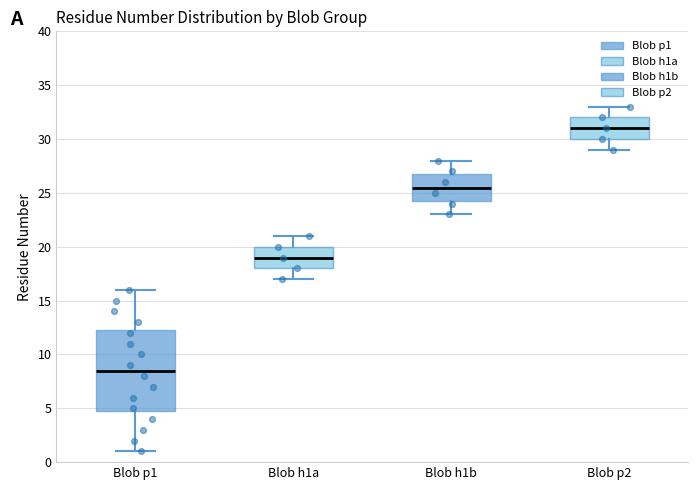

Reading left to right, read every box against the y-axis: the position of its median line, the range the box covers, and the ends of its whiskers. The values are not printed on the chart, so give them approximately, as read against the axis.

Blob p1: median 8.5, box 5.0 to 12.5, whiskers 1.0 to 16.0
Blob h1a: median 19.0, box 18.0 to 20.0, whiskers 17.0 to 21.0
Blob h1b: median 25.5, box 24.5 to 27.0, whiskers 23.0 to 28.0
Blob p2: median 31.0, box 30.0 to 32.0, whiskers 29.0 to 33.0